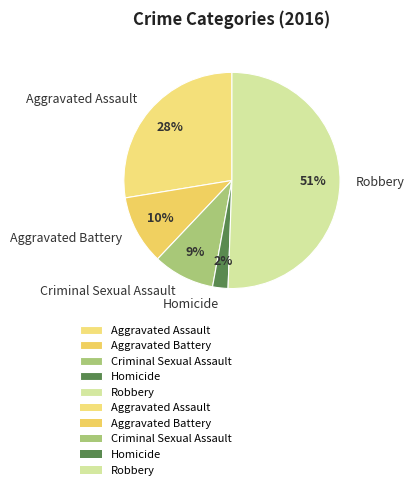

Count the number of slices in the pie.

5